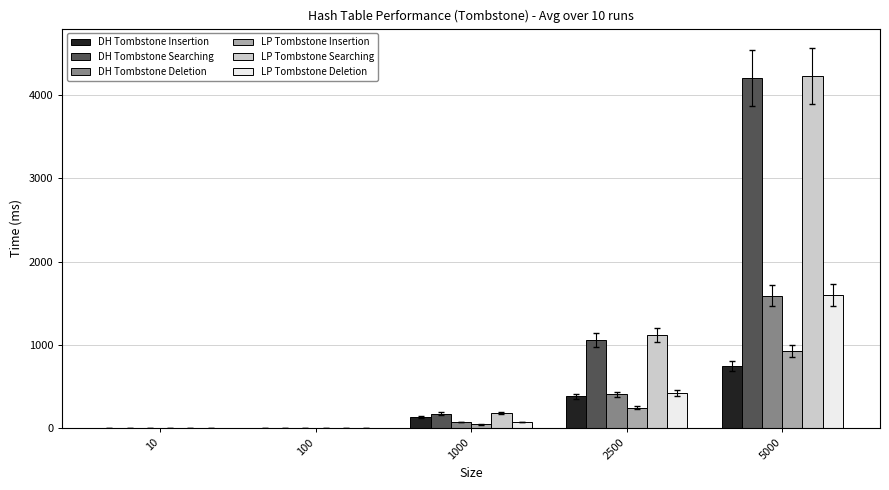

Is the value of DH Tombstone Deletion at 100 greater than the value of LP Tombstone Deletion at 5000?

No